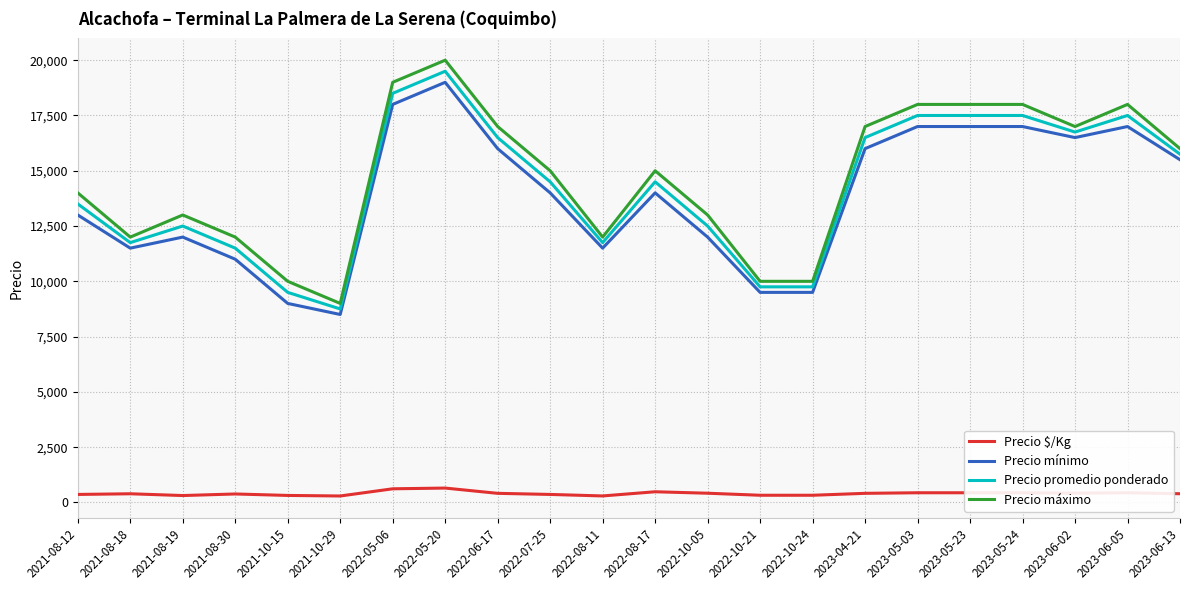

Count the number of data series in this chart.

4